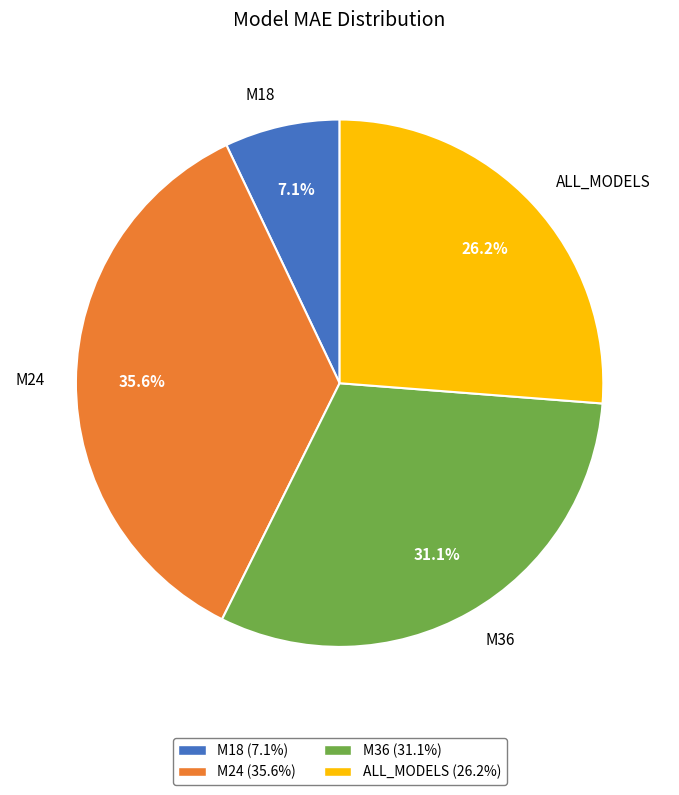

What is the smallest slice in the pie chart?

M18